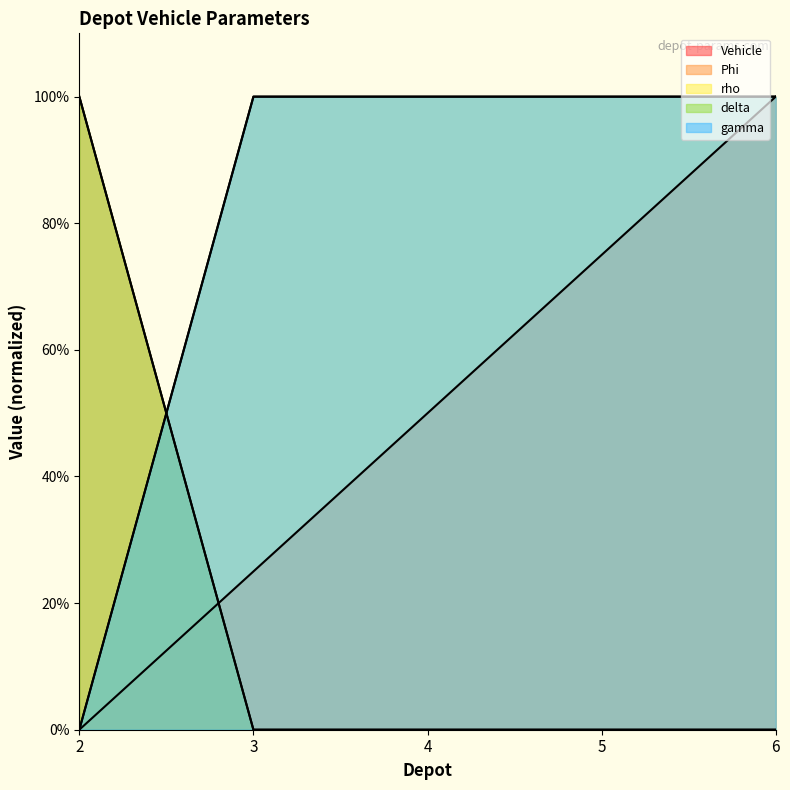

Rank the categories by rho value from highest to lowest.

3, 4, 5, 6, 2